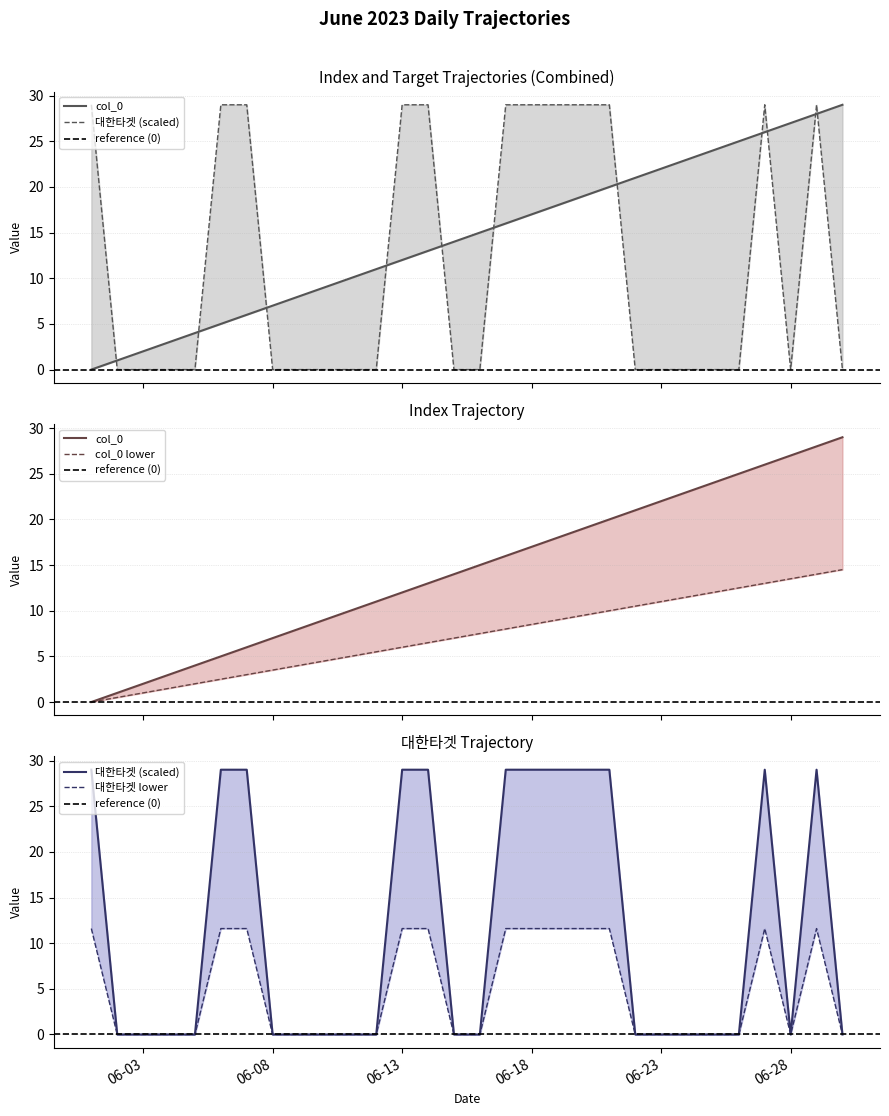

True or false: col_0 has more than 0 interior local peaks.

False